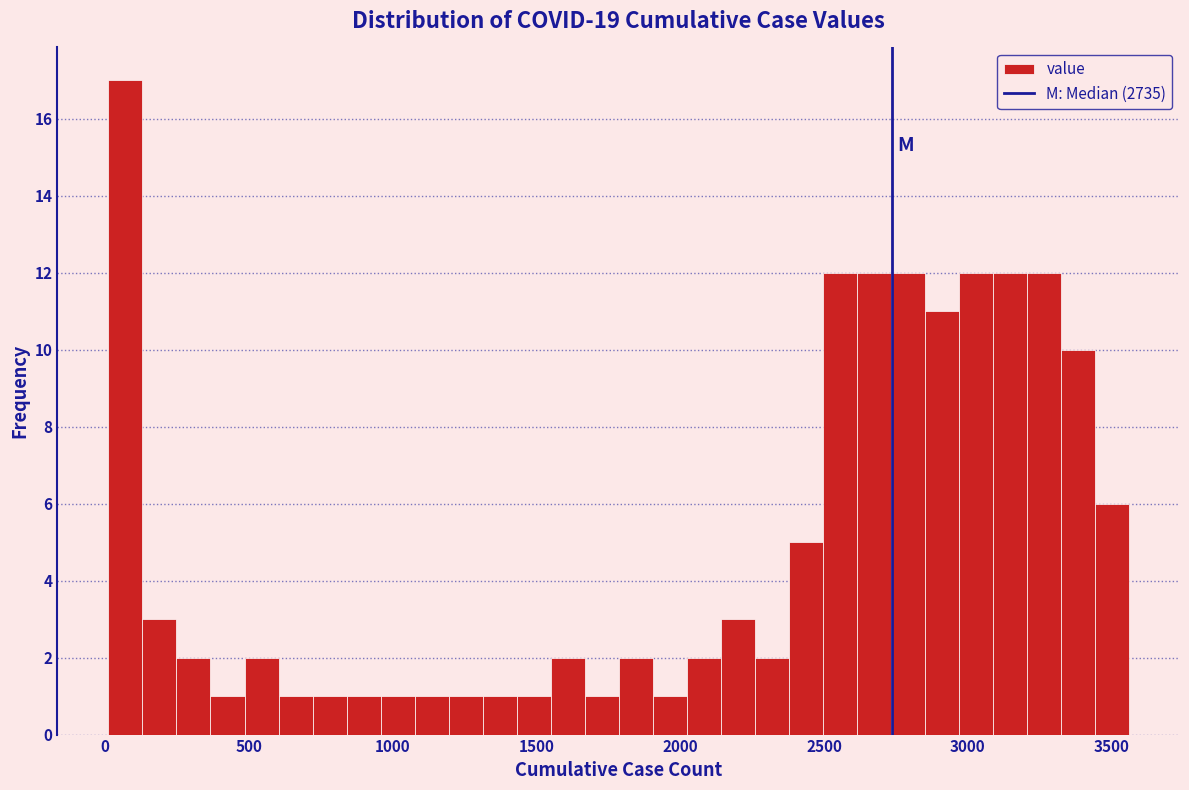

Read against the x-axis, roughly where is the centre of the tallest bar?

50